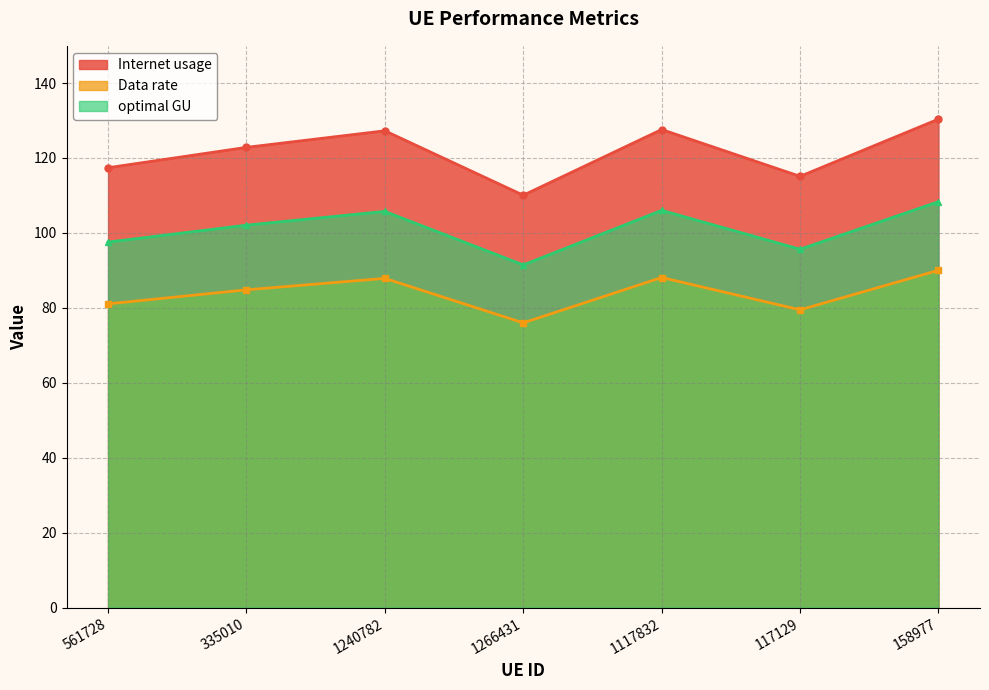

True or false: Data rate and optimal GU cross at least once.

False